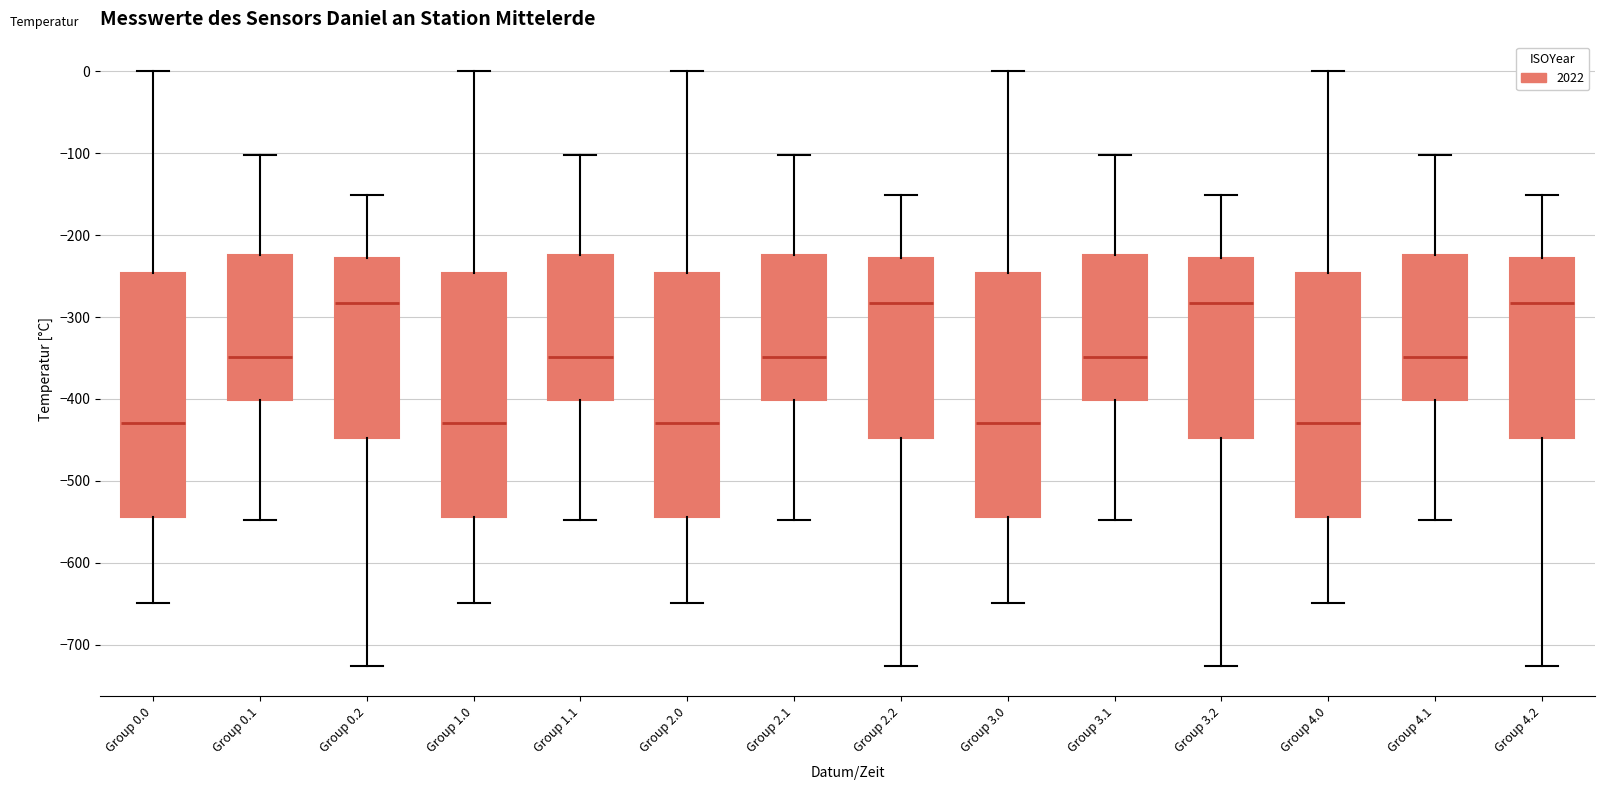

Reading left to right, transcribe this box plot: for each box, give where its median line is, the range the box spans, and where its two whiskers end, as read against the y-axis. The values are not printed on the chart, so give them approximately, as read against the axis.

Group 0.0: median -430, box -540 to -250, whiskers -650 to 0
Group 0.1: median -350, box -400 to -220, whiskers -550 to -100
Group 0.2: median -280, box -450 to -230, whiskers -730 to -150
Group 1.0: median -430, box -540 to -250, whiskers -650 to 0
Group 1.1: median -350, box -400 to -220, whiskers -550 to -100
Group 2.0: median -430, box -540 to -250, whiskers -650 to 0
Group 2.1: median -350, box -400 to -220, whiskers -550 to -100
Group 2.2: median -280, box -450 to -230, whiskers -730 to -150
Group 3.0: median -430, box -540 to -250, whiskers -650 to 0
Group 3.1: median -350, box -400 to -220, whiskers -550 to -100
Group 3.2: median -280, box -450 to -230, whiskers -730 to -150
Group 4.0: median -430, box -540 to -250, whiskers -650 to 0
Group 4.1: median -350, box -400 to -220, whiskers -550 to -100
Group 4.2: median -280, box -450 to -230, whiskers -730 to -150